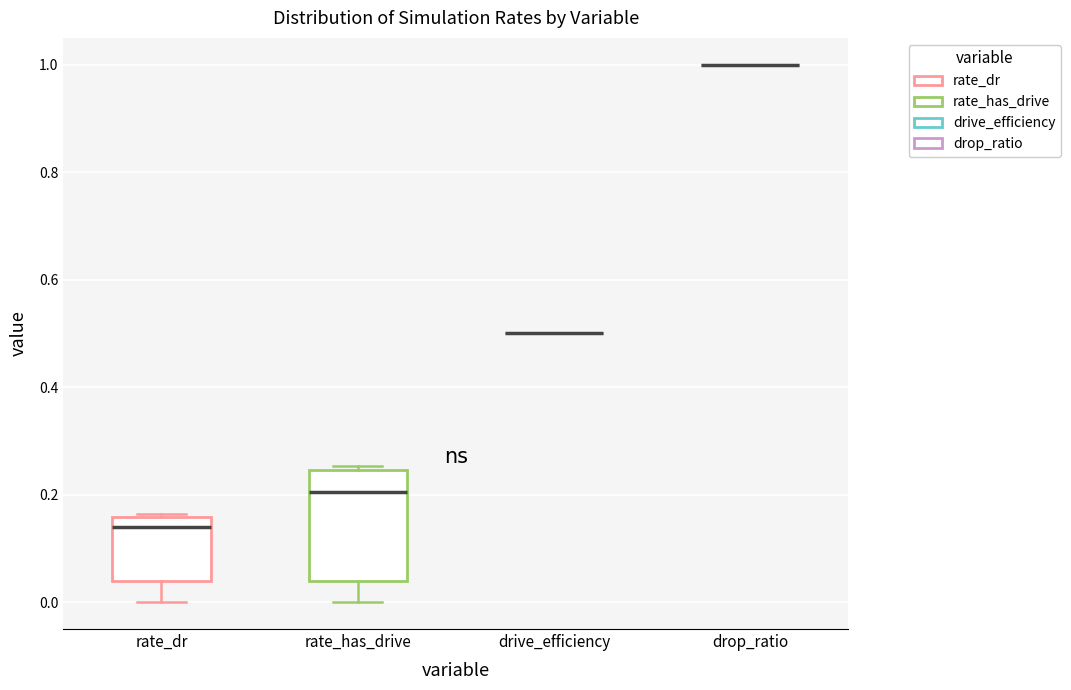

Reading left to right, transcribe this box plot: for each box, give where its median line is, the range the box spans, and where its two whiskers end, as read against the y-axis. The values are not printed on the chart, so give them approximately, as read against the axis.

rate_dr: median 0.14, box 0.04 to 0.16, whiskers 0.00 to 0.16
rate_has_drive: median 0.20, box 0.04 to 0.24, whiskers 0.00 to 0.26
drive_efficiency: box collapsed to a line at 0.50, whiskers 0.50 to 0.50
drop_ratio: box collapsed to a line at 1.00, whiskers 1.00 to 1.00